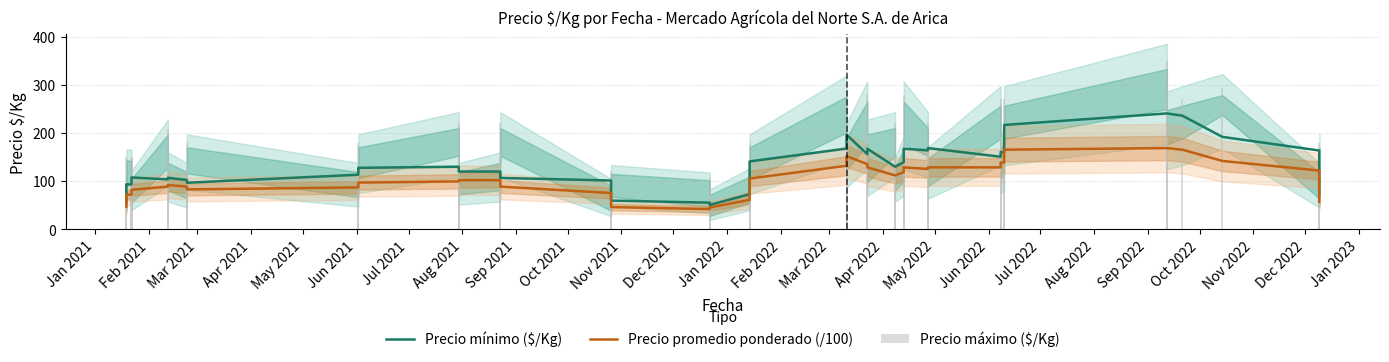

Count the number of categories in the chart.

40